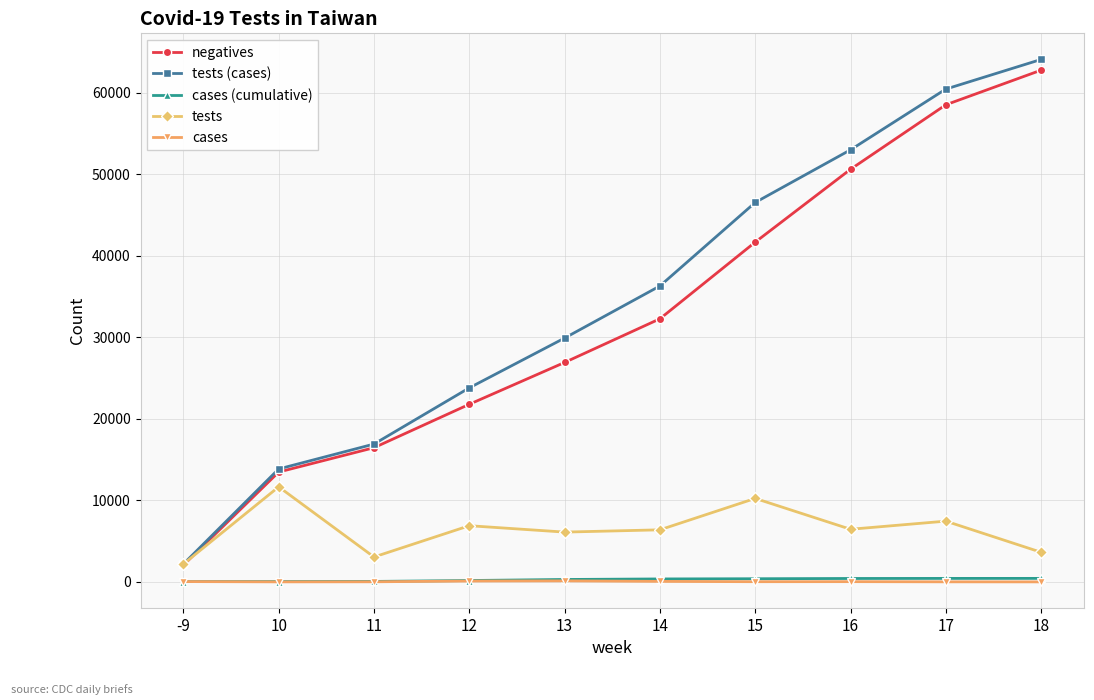

The value of negatives at 17 is 105351. True or false?

False